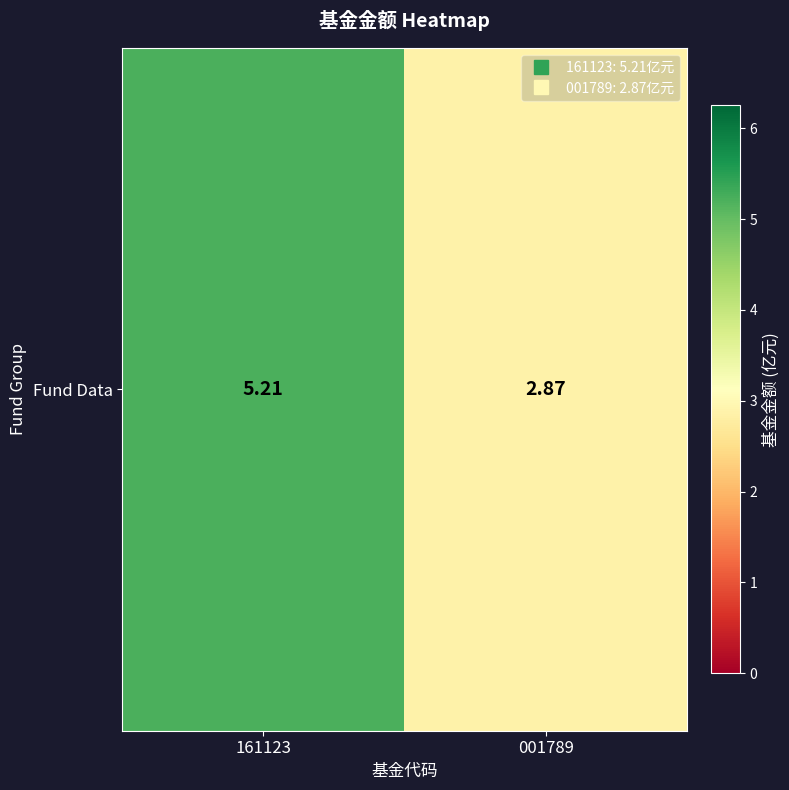

At which category does the chart reach its minimum across all series?

001789